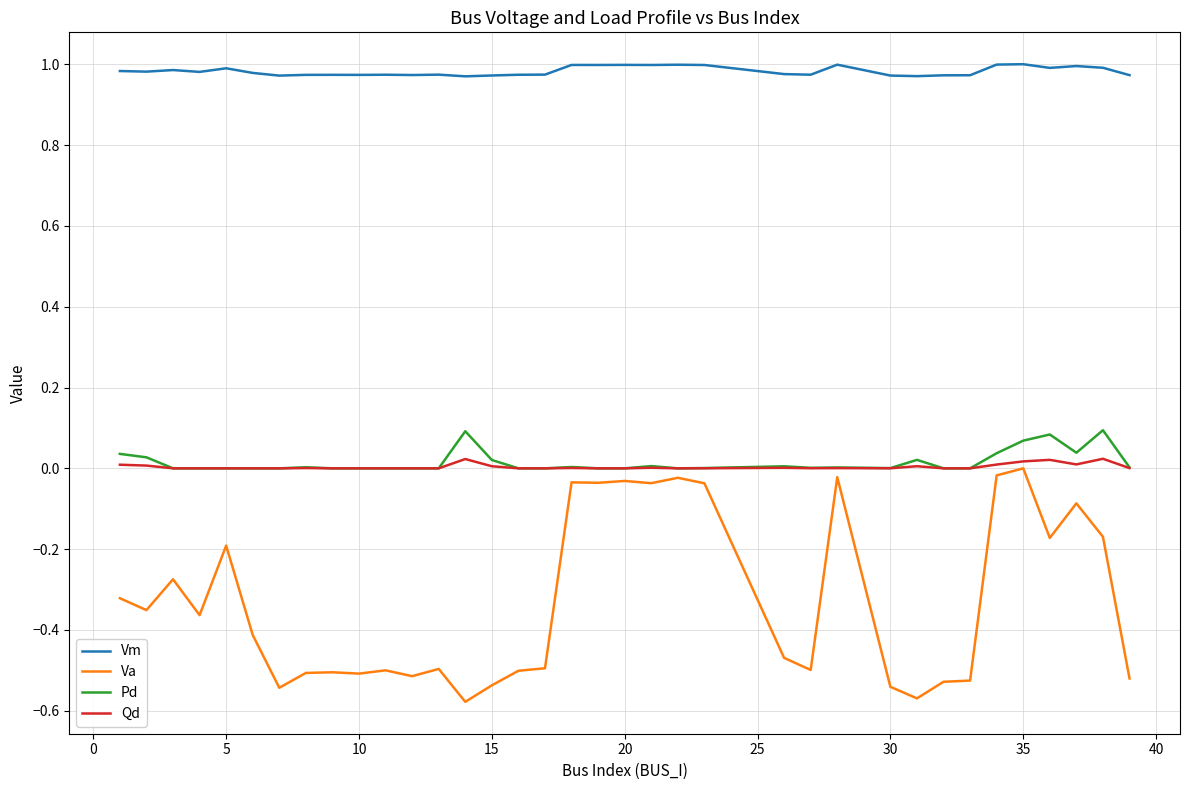

Count the number of data series in this chart.

4